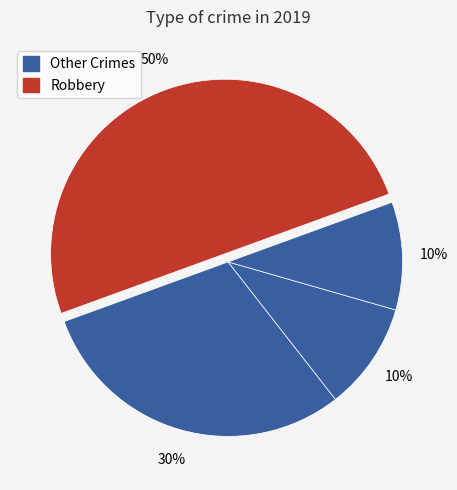

How many slices are in this pie chart?

4